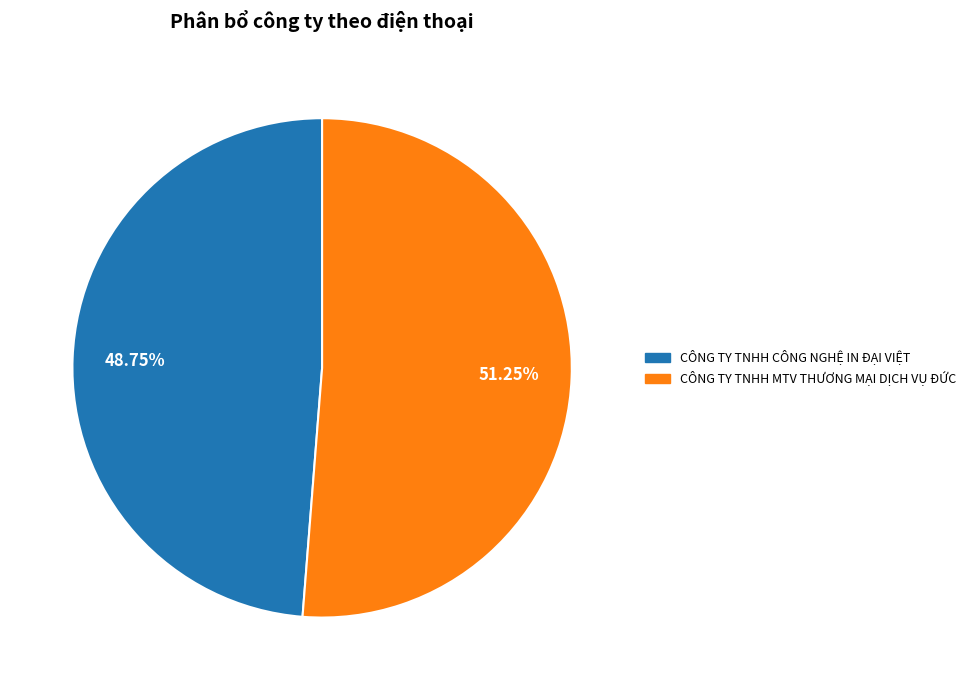

Rank the categories by value from highest to lowest.

CÔNG TY TNHH MTV THƯƠNG MẠI DỊCH VỤ ĐỨC, CÔNG TY TNHH CÔNG NGHỆ IN ĐẠI VIỆT